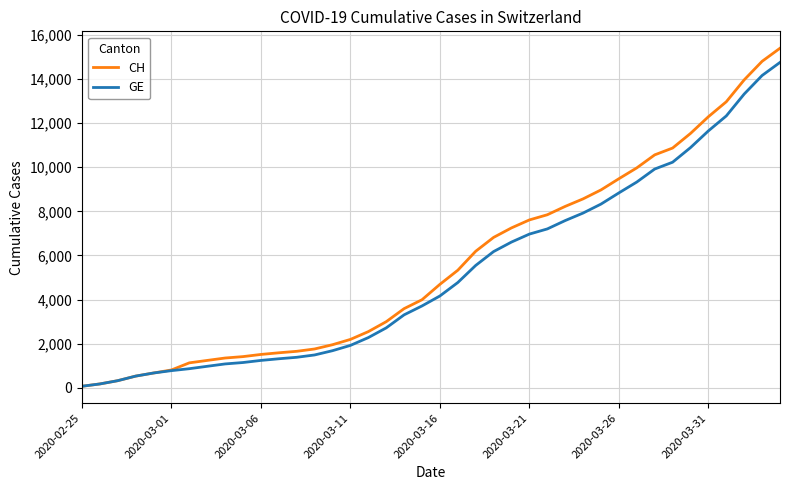

Which series has the widest spread of values?

CH